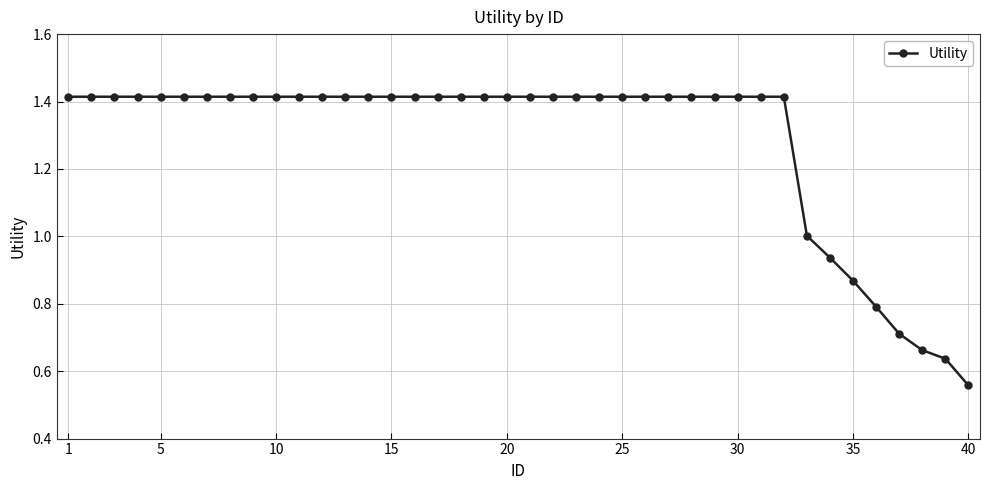

What is the sum of all values?

51.4